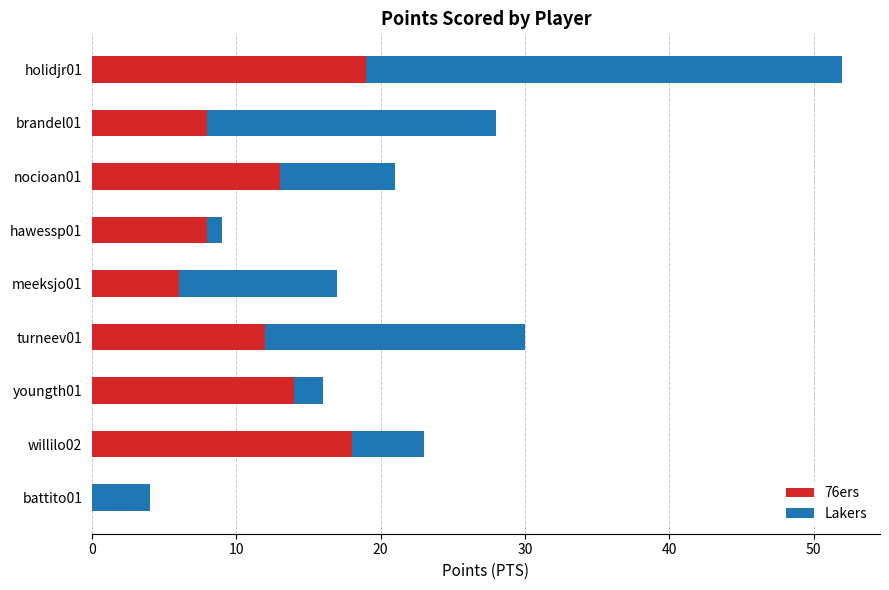

How many data points does each series have?

9